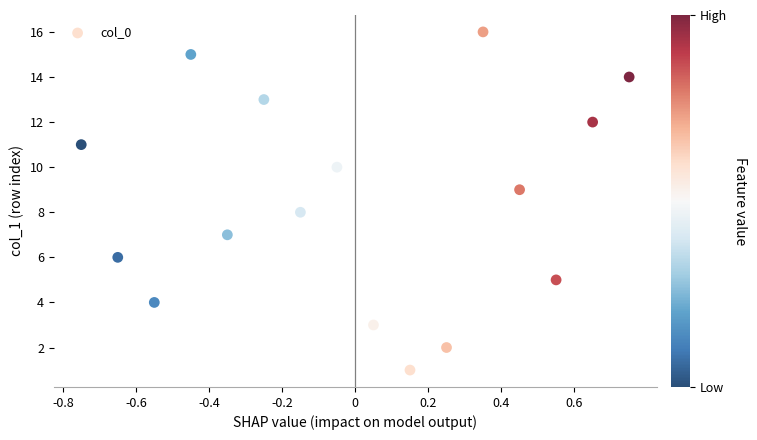

What is the range of Y values (max minus min)?

15